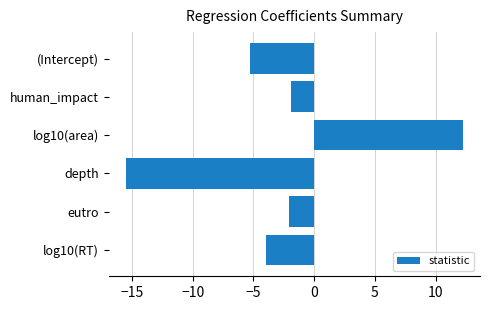

How many values are below zero?

5